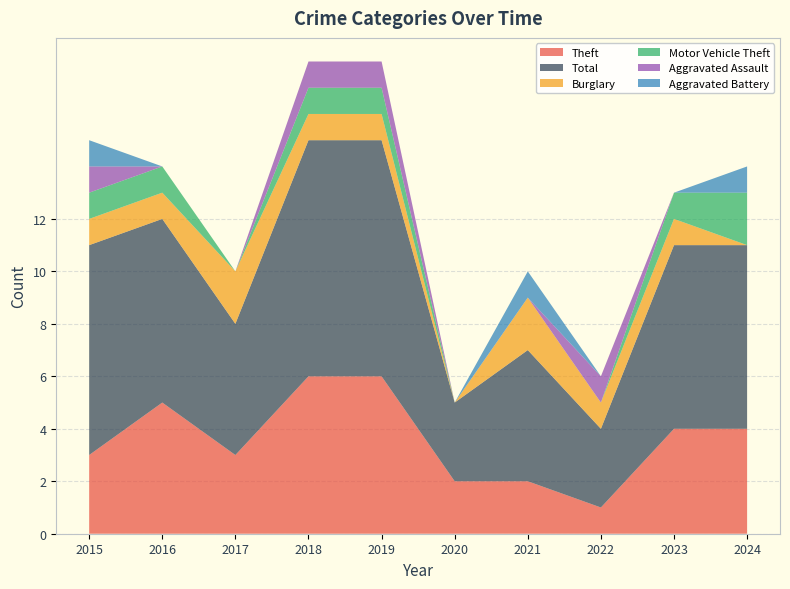

Reading left to right, list all the values displayed in this chart.

Theft: 2015=3	2016=5	2017=3	2018=6	2019=6	2020=2	2021=2	2022=1	2023=4	2024=4
Total: 2015=8	2016=7	2017=5	2018=9	2019=9	2020=3	2021=5	2022=3	2023=7	2024=7
Burglary: 2015=1	2016=1	2017=2	2018=1	2019=1	2020=0	2021=2	2022=1	2023=1	2024=0
Motor Vehicle Theft: 2015=1	2016=1	2017=0	2018=1	2019=1	2020=0	2021=0	2022=0	2023=1	2024=2
Aggravated Assault: 2015=1	2016=0	2017=0	2018=1	2019=1	2020=0	2021=0	2022=1	2023=0	2024=0
Aggravated Battery: 2015=1	2016=0	2017=0	2018=0	2019=0	2020=0	2021=1	2022=0	2023=0	2024=1